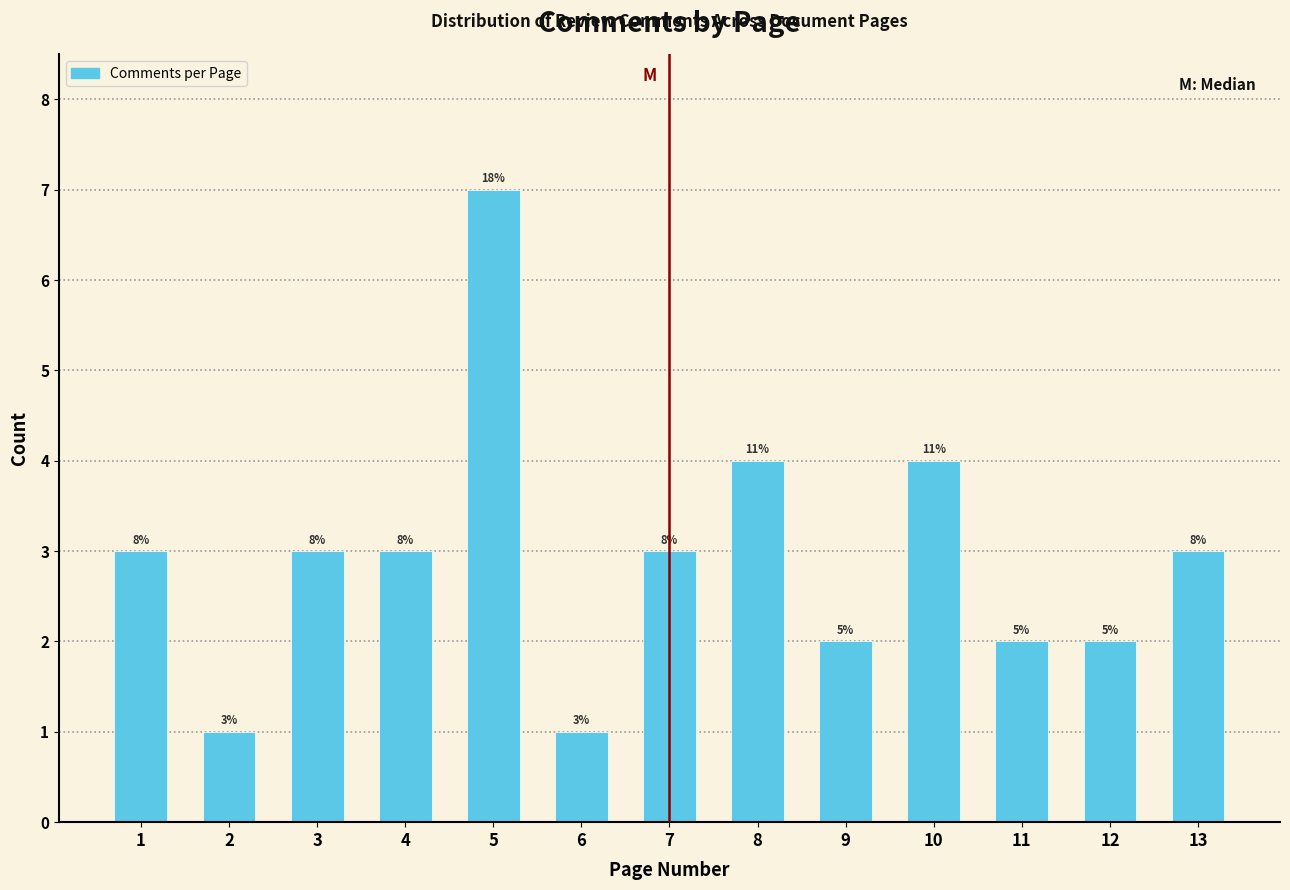

Does the chart contain any negative values?

No